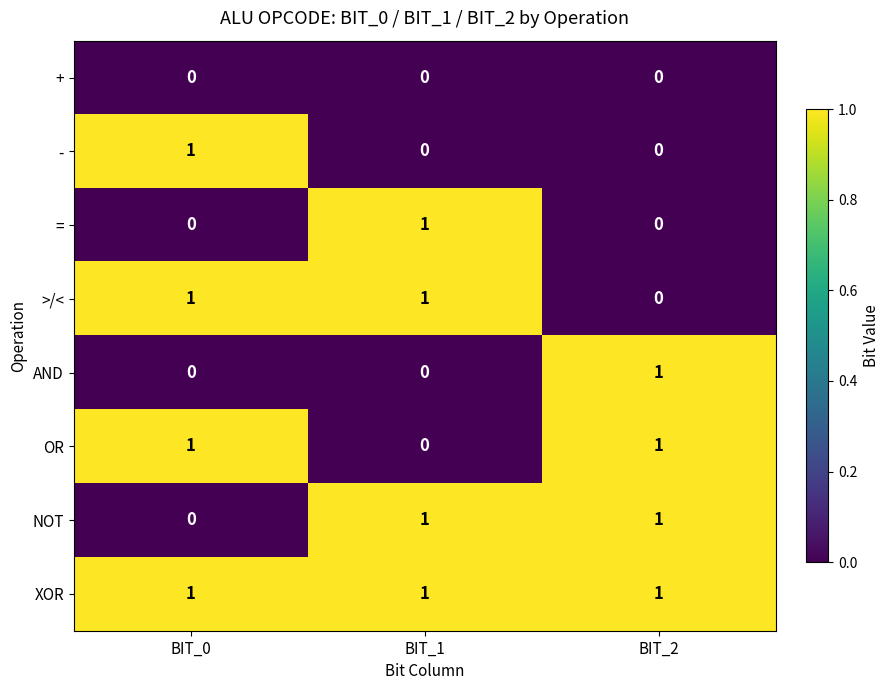

How many NOT values are between 0 and 1?

3